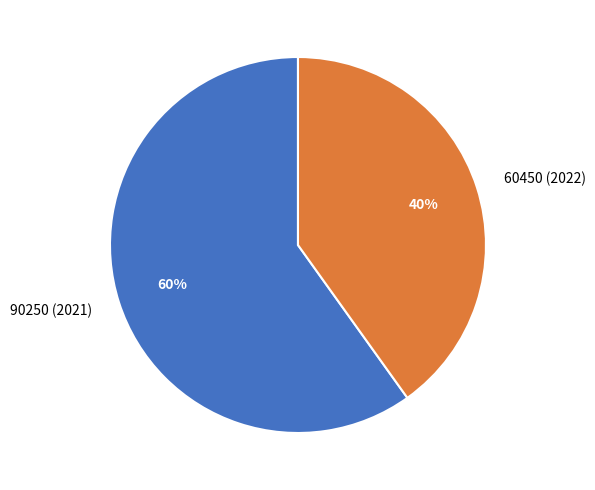

To the nearest percent, what percentage of the pie is 60450 (2022)?

40%